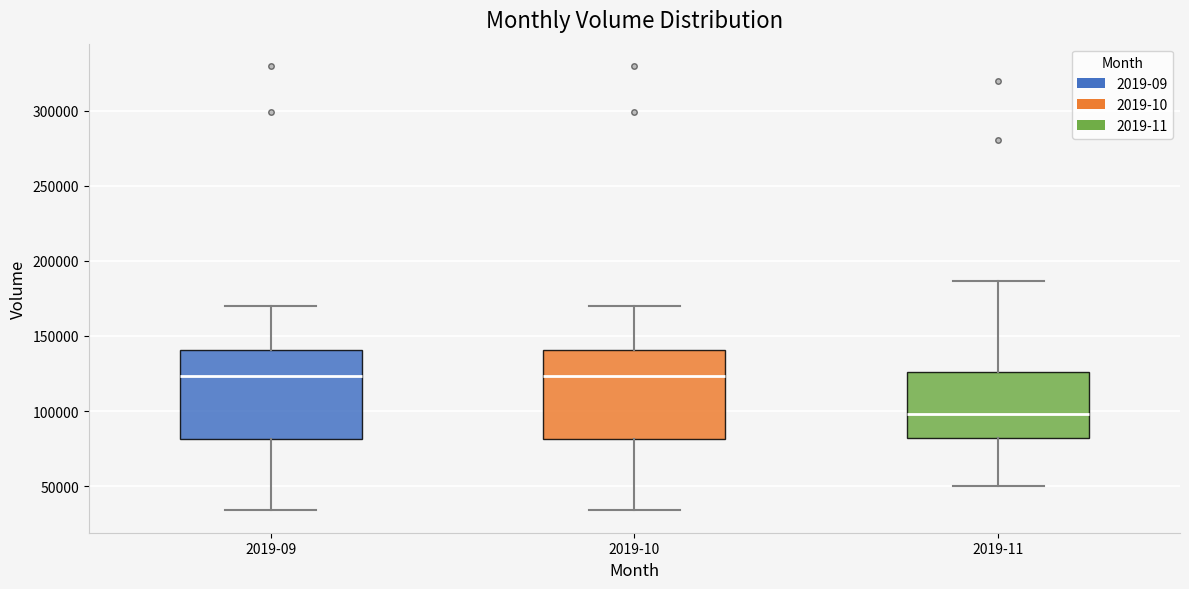

Where does the median line of the box for 2019-09 sit on the y-axis? The values are not printed on the chart, so give them approximately, as read against the axis.

125000